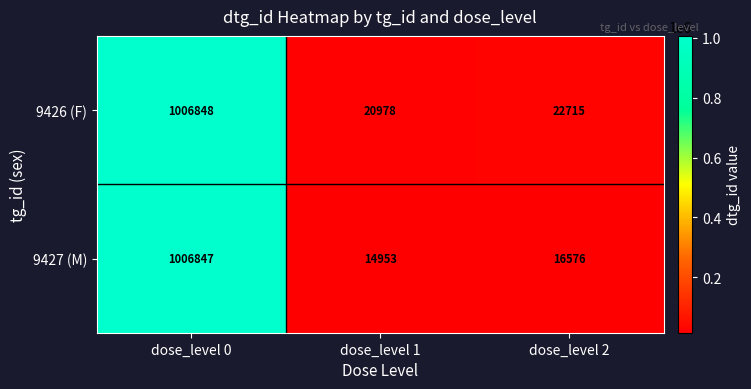

Reading left to right, transcribe all the data shown in this chart.

9426 (F): dose_level 0=1006848	dose_level 1=20978	dose_level 2=22715
9427 (M): dose_level 0=1006847	dose_level 1=14953	dose_level 2=16576